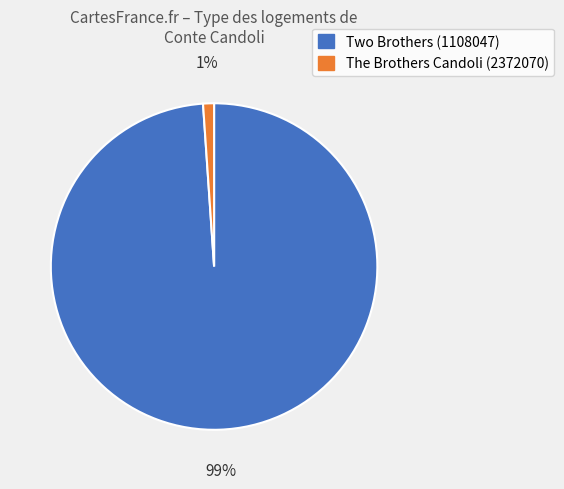

What percentage is the Two Brothers (1108047) slice, to the nearest percent?

99%